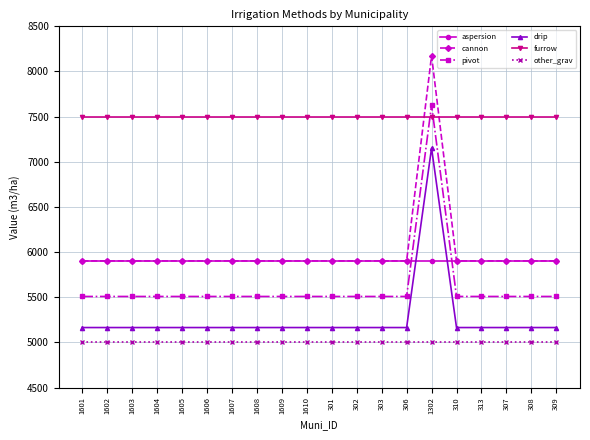

The value of pivot at 306 is 7567.1. True or false?

False